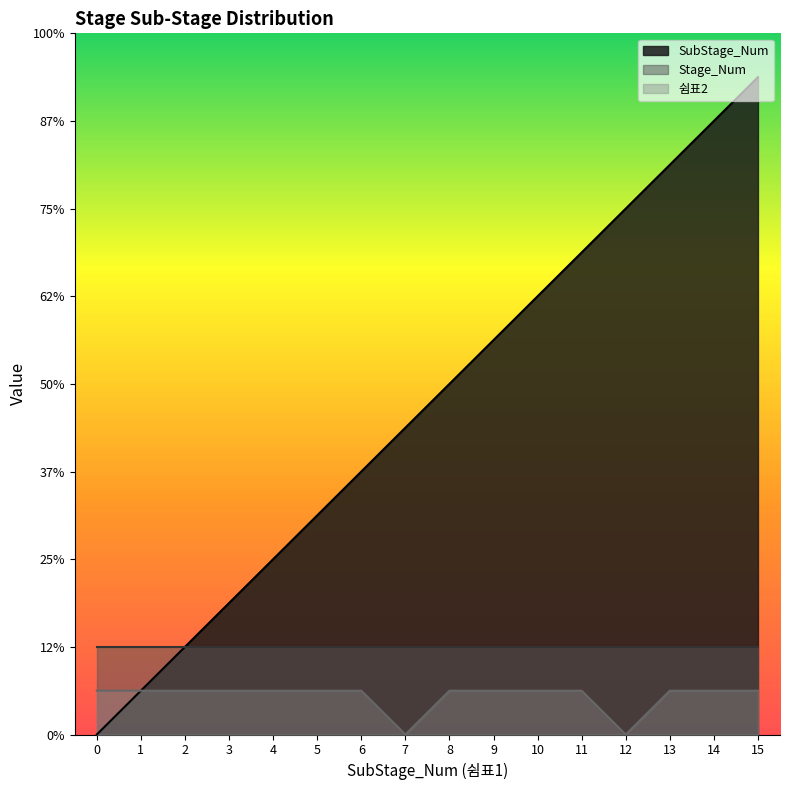

At how many categories does at least one series exceed 12?

3